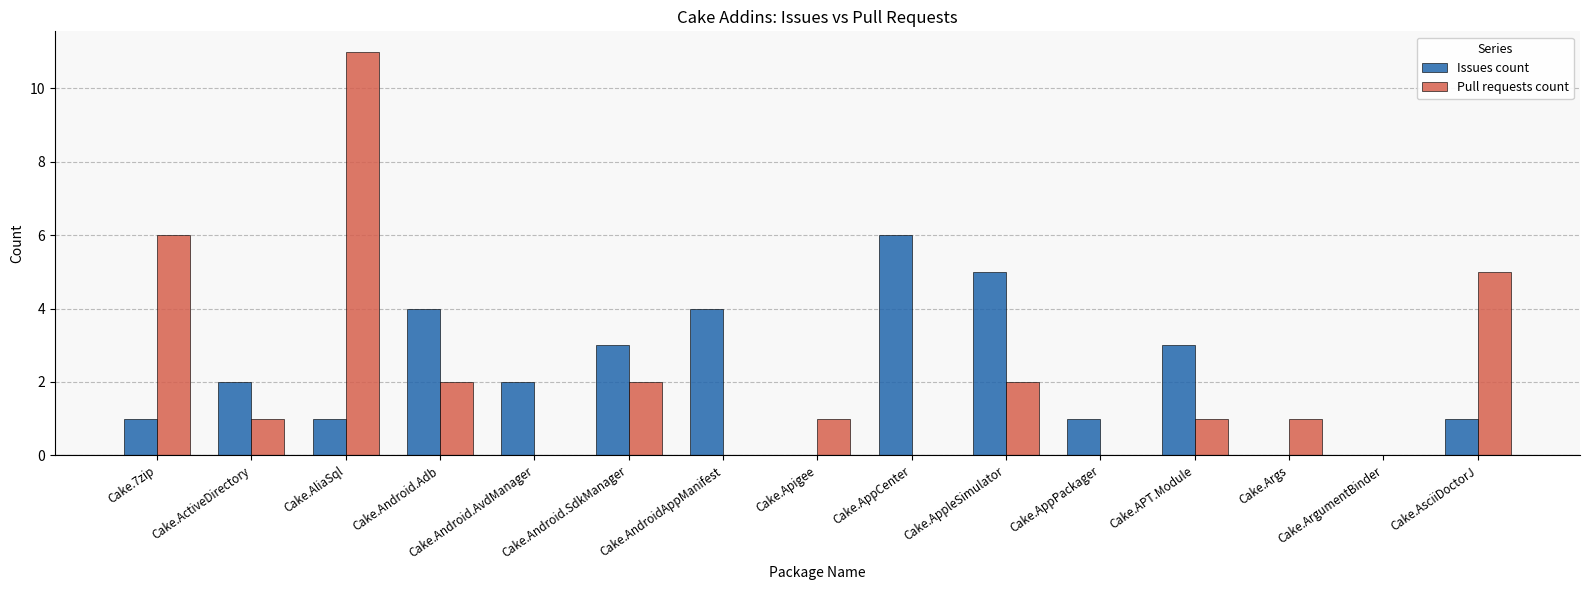

How many groups of bars are there?

15